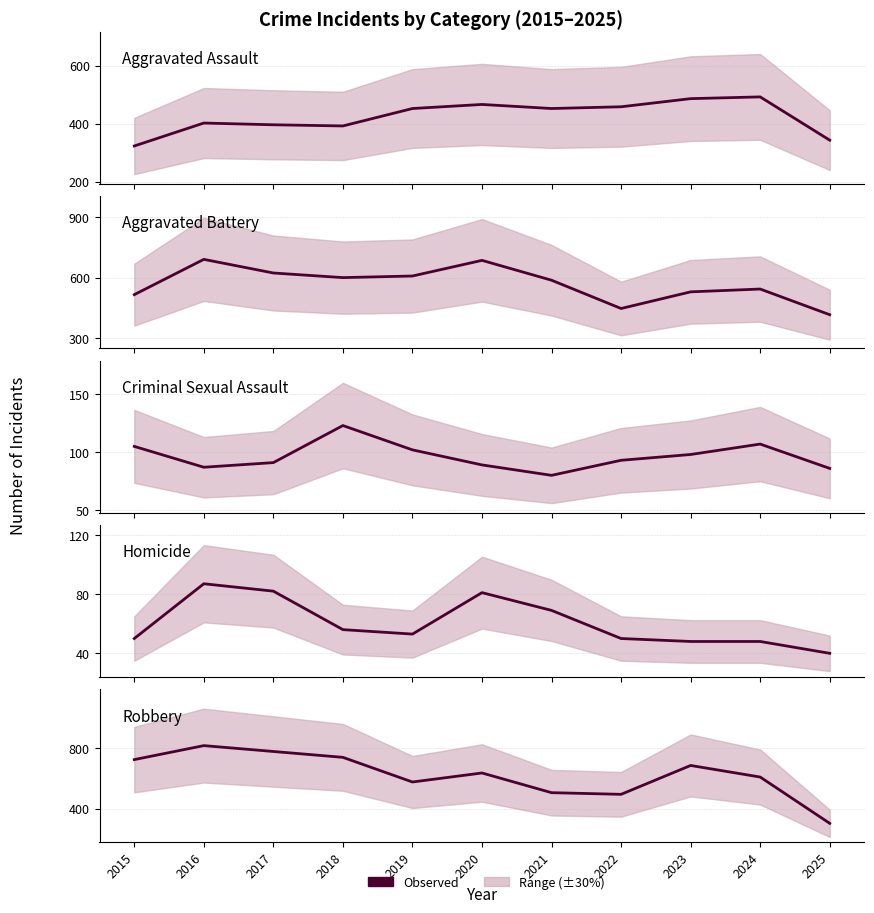

How many series are shown in this chart?

5